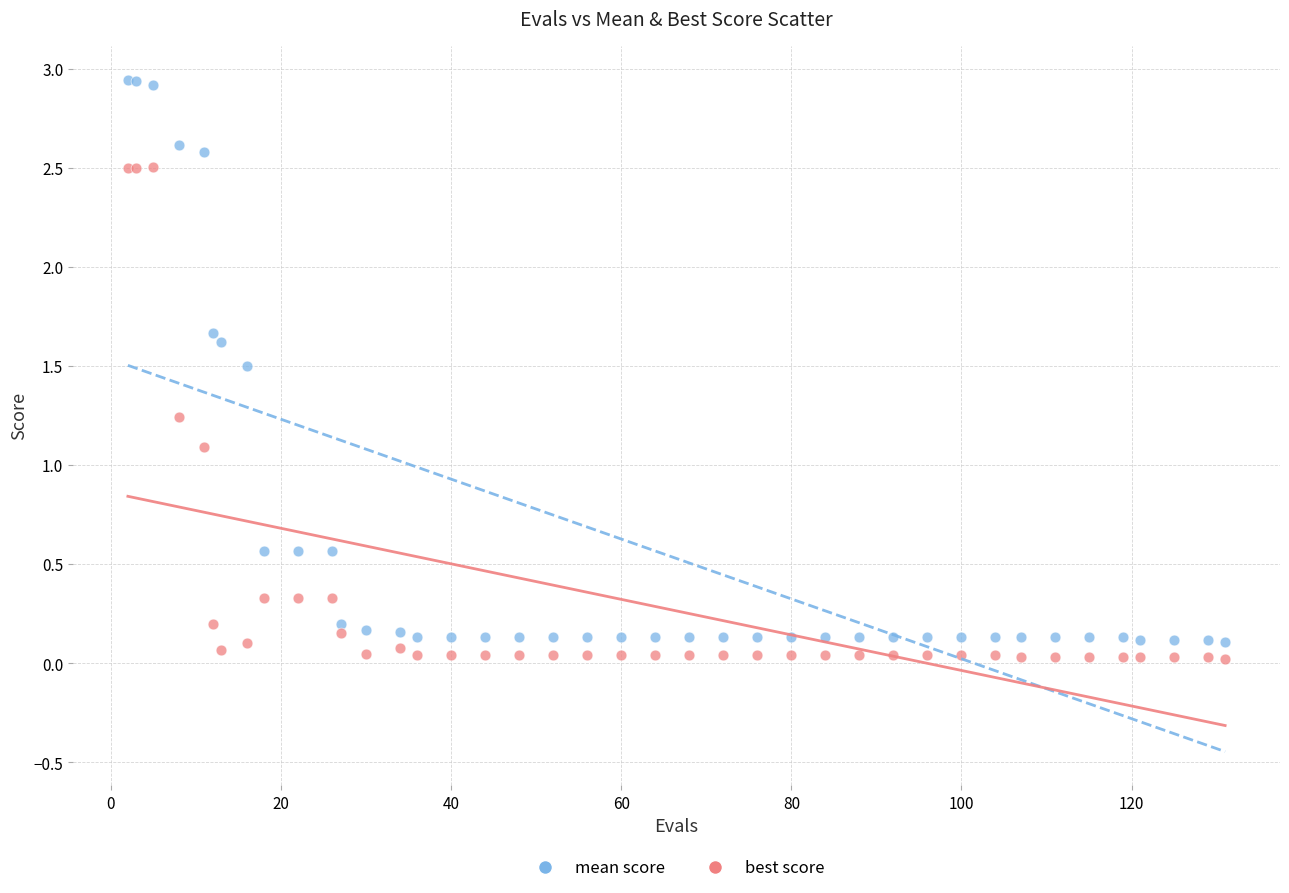

Which series reaches the maximum Y coordinate?

mean score